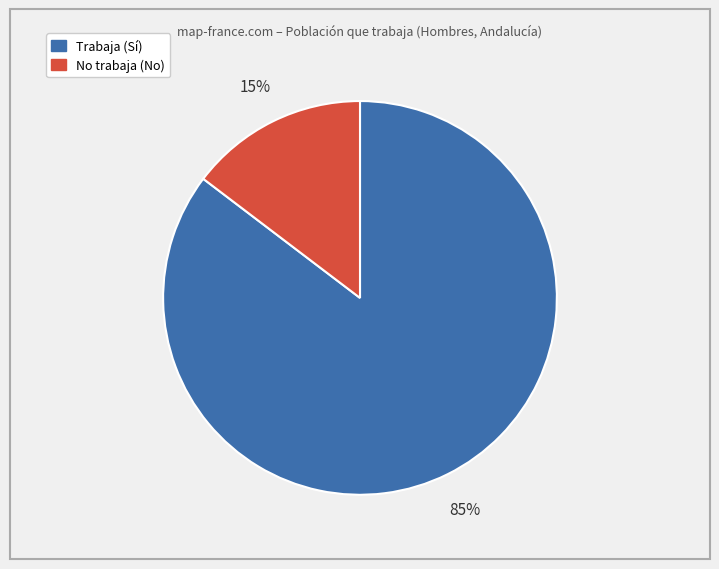

Is there a majority slice in this chart?

Yes